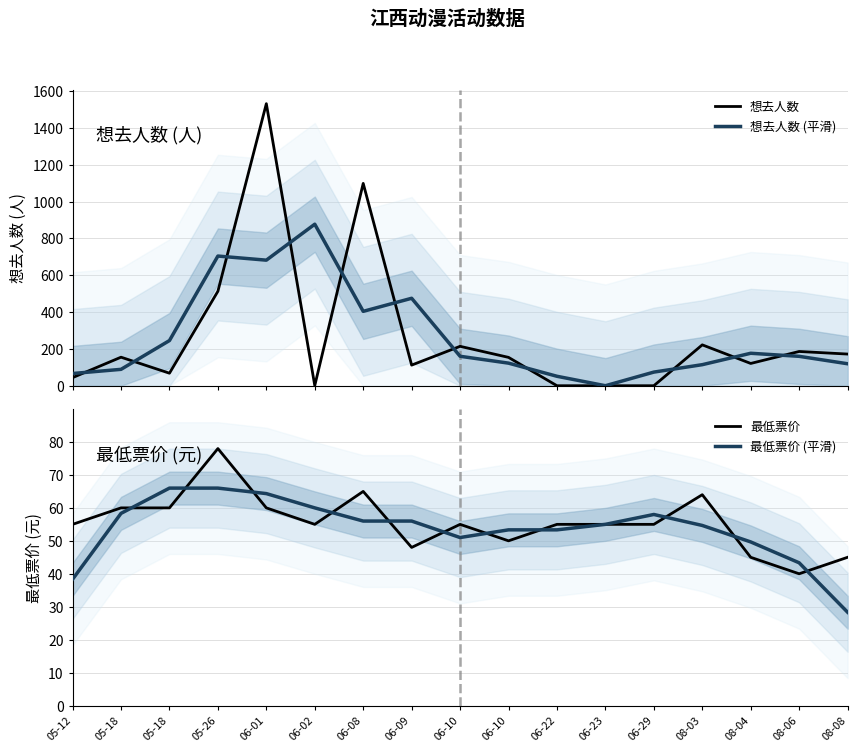

What is the label of the 11th point from the left?

06-22